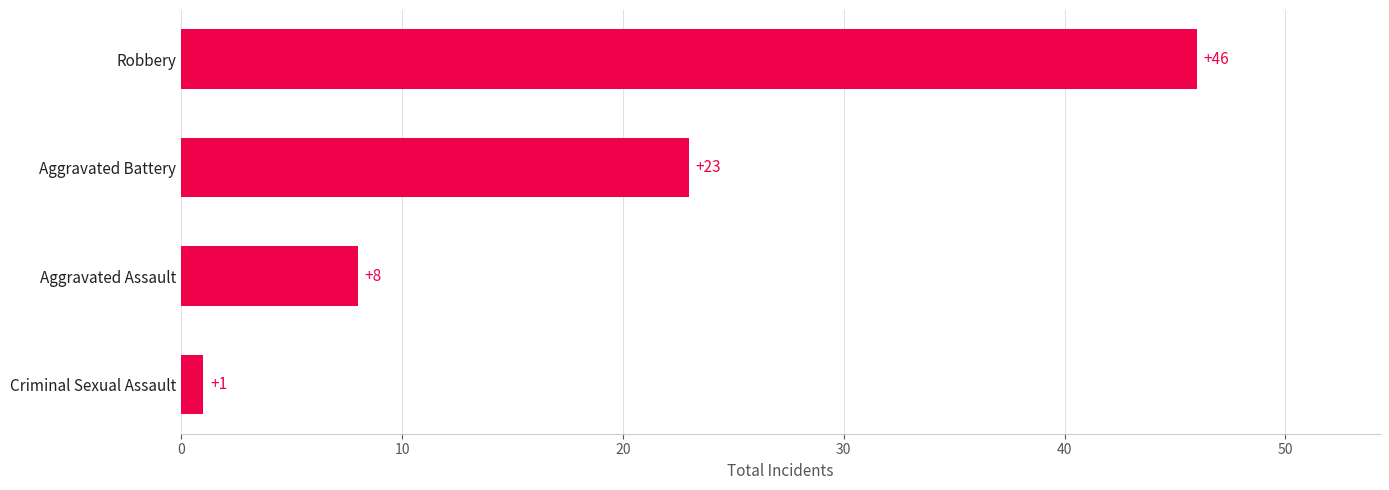

Does the chart contain any negative values?

No